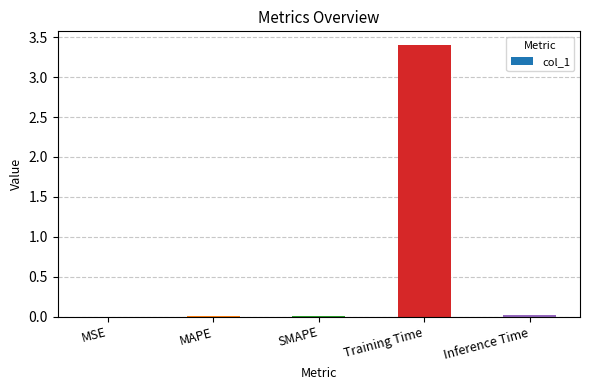

What is the sum of all values?

3.4